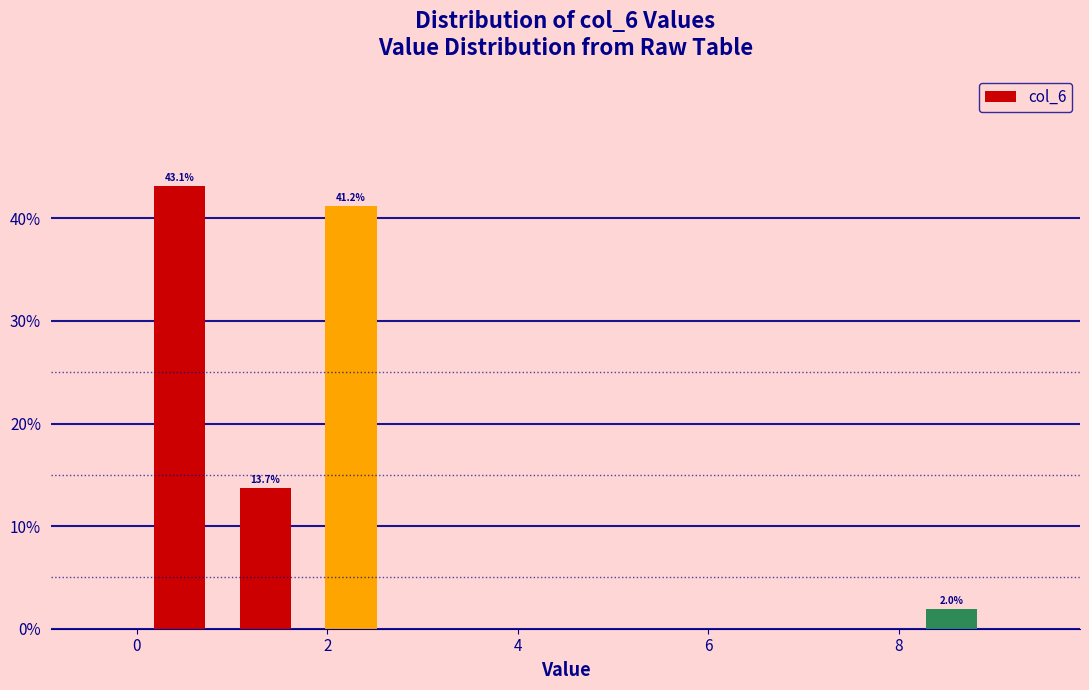

Which range on the x-axis has the tallest bar?

0.0 to 0.9